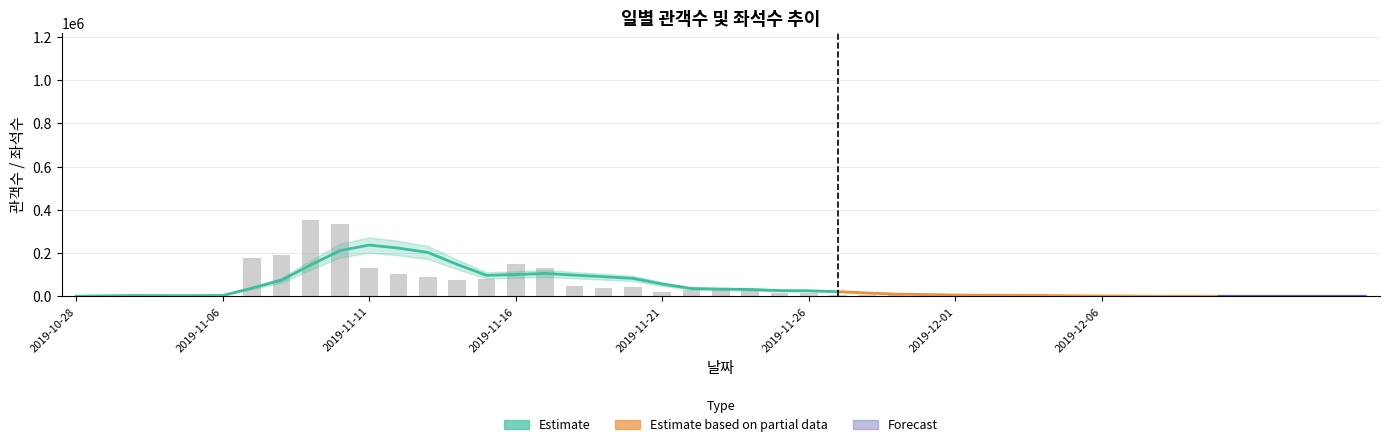

What is the difference between the maximum and minimum values?

353047